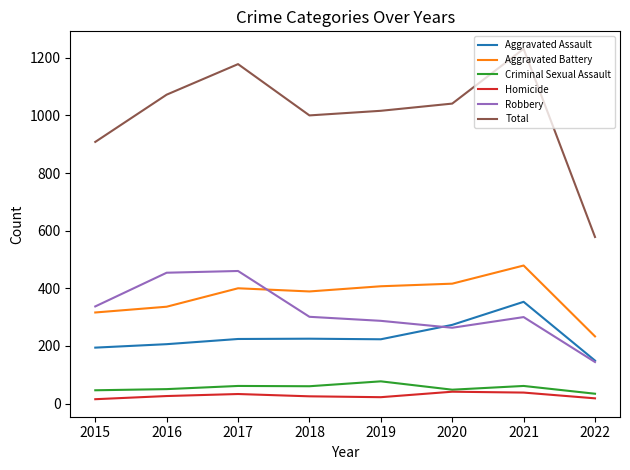

What is the total value across all series at 2021?

2462